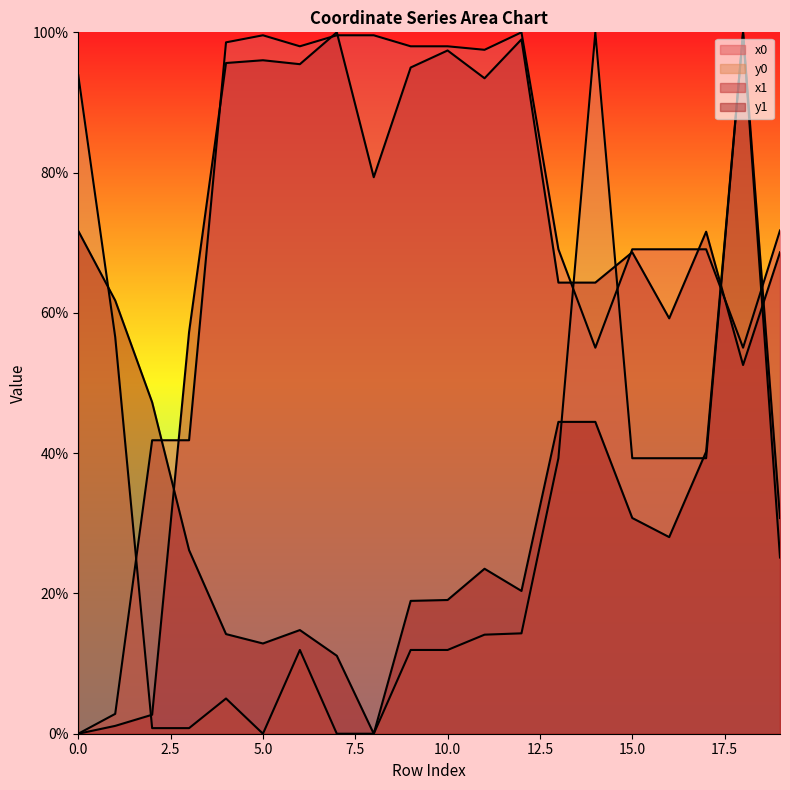

True or false: y0 has more than 1 points higher than both neighbors.

True